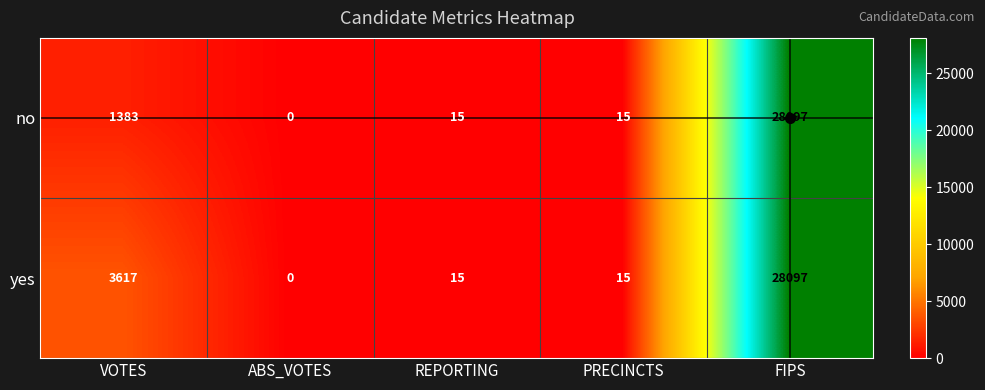

Between VOTES and REPORTING, which series saw the biggest shift?

yes